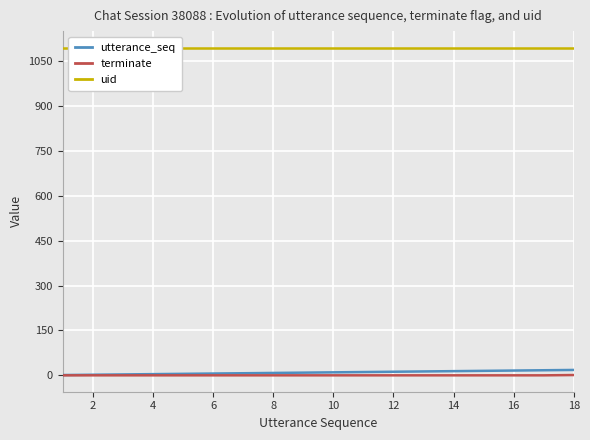

Between 16 and 14, which is larger?

16